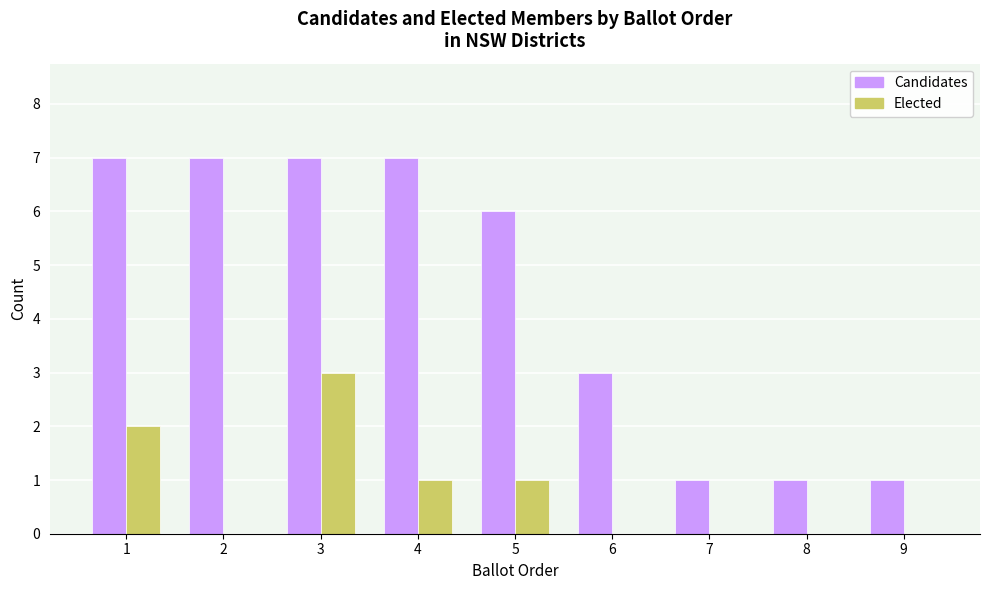

Which series has the largest total across all categories?

Candidates